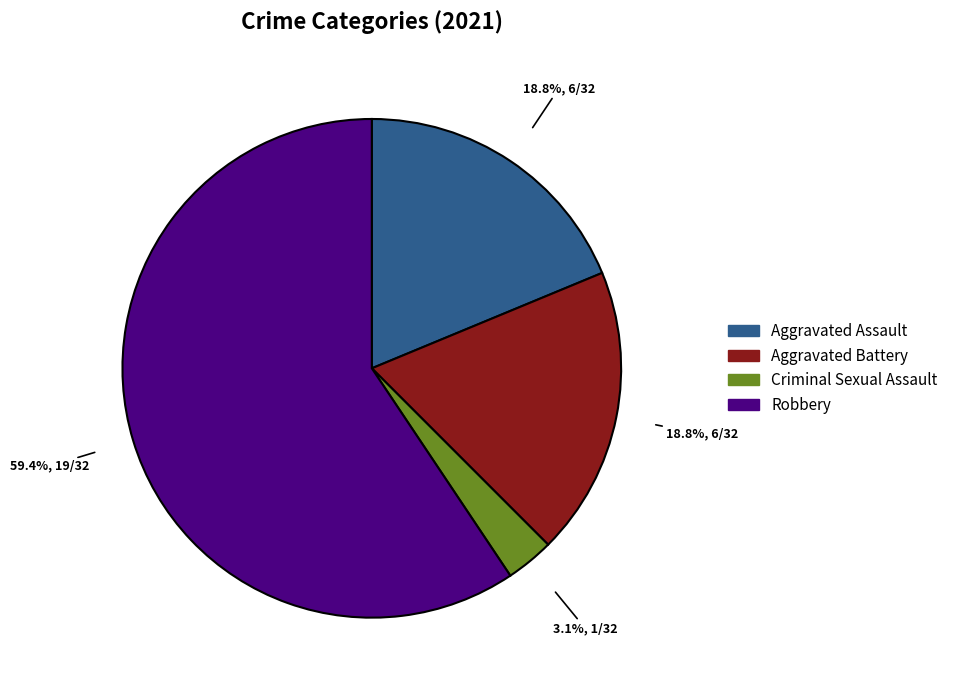

Do Aggravated Battery and Aggravated Assault together represent more than half of the pie?

No